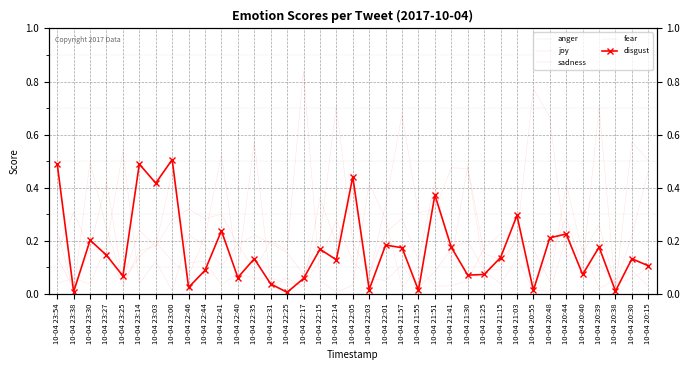

What is the average value of the sadness series?

0.2